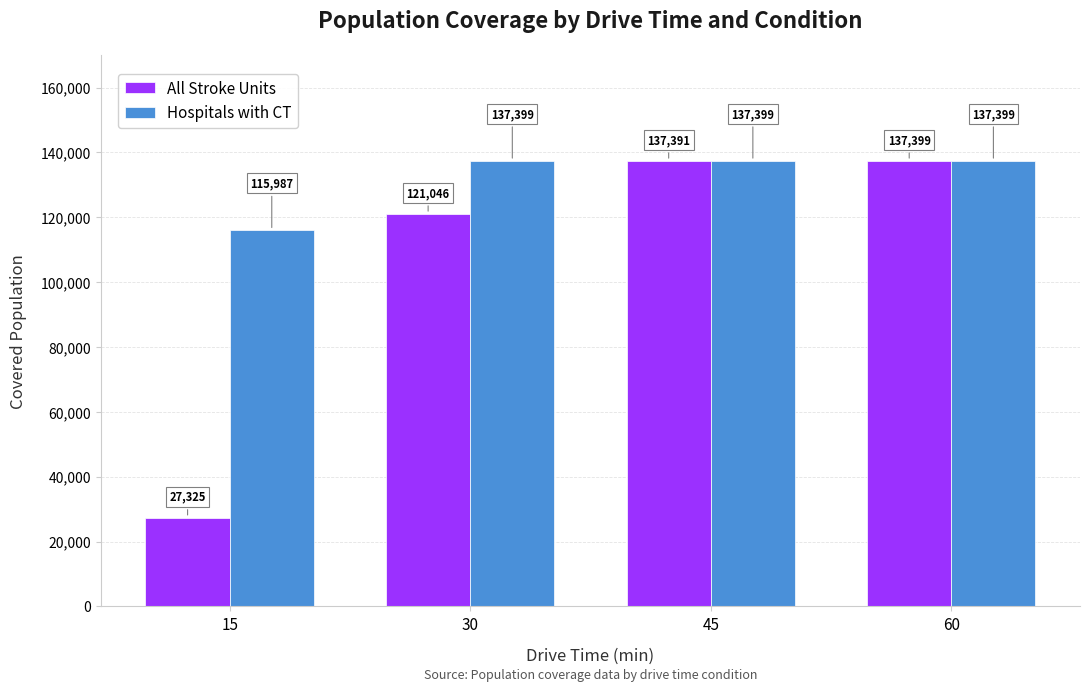

Where is All Stroke Units nearest to the value 82362?

30